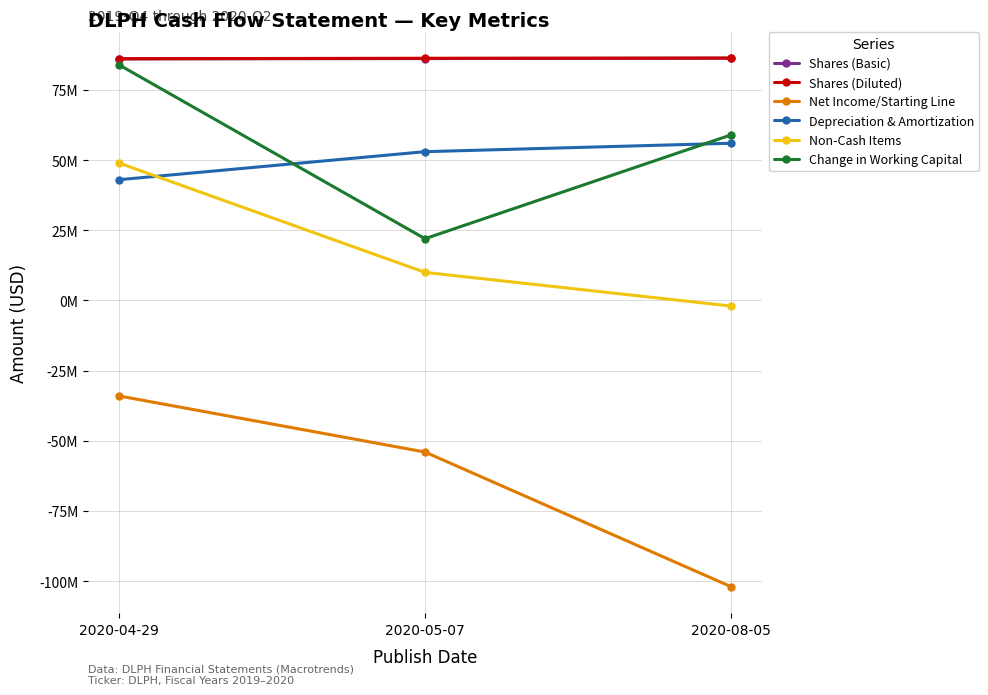

What position from the left is 2020-05-07?

2